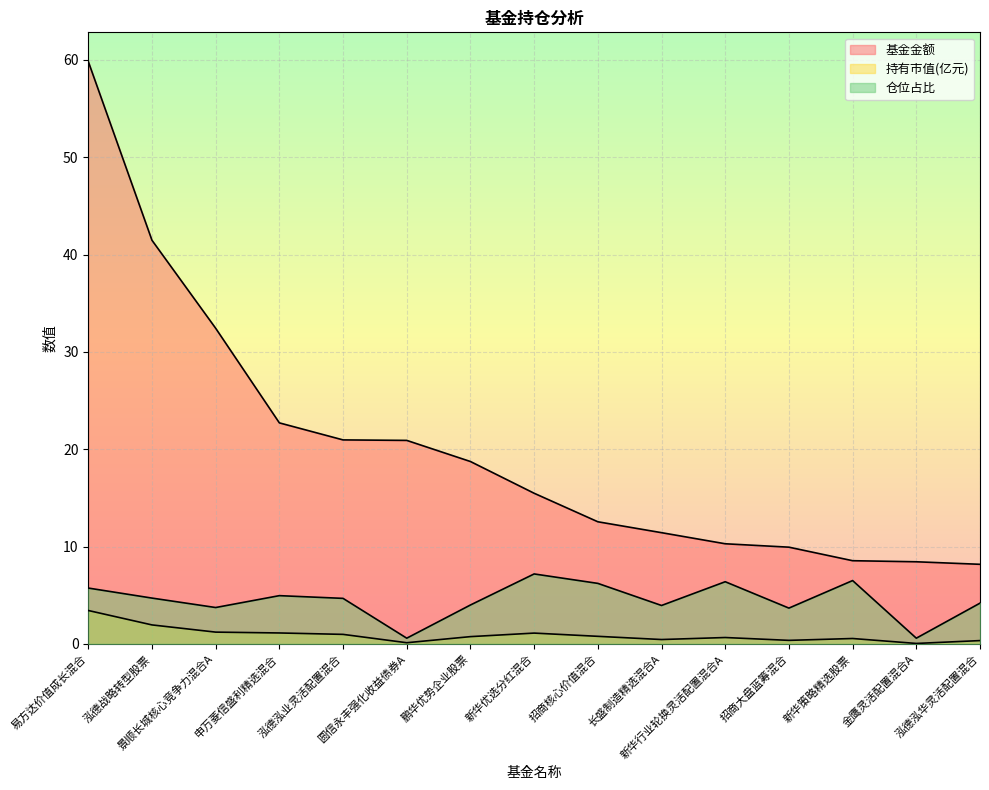

Where is the first local maximum for 持有市值(亿元)?

新华优选分红混合